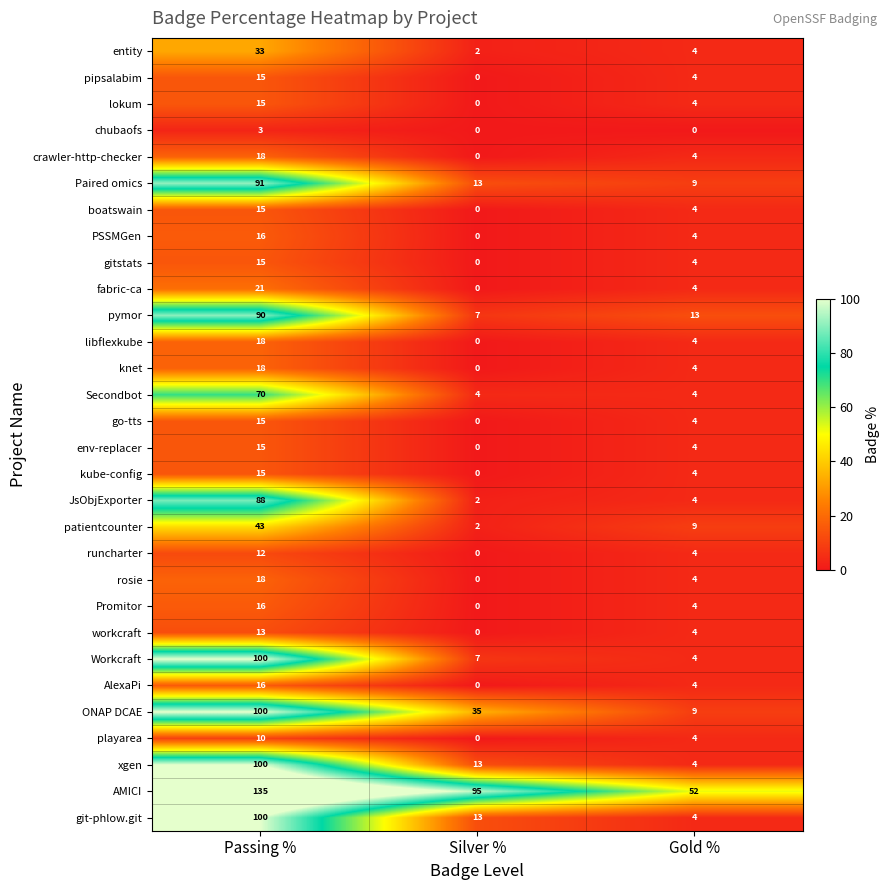

Is it true that chubaofs equals 4 at Passing %?

False